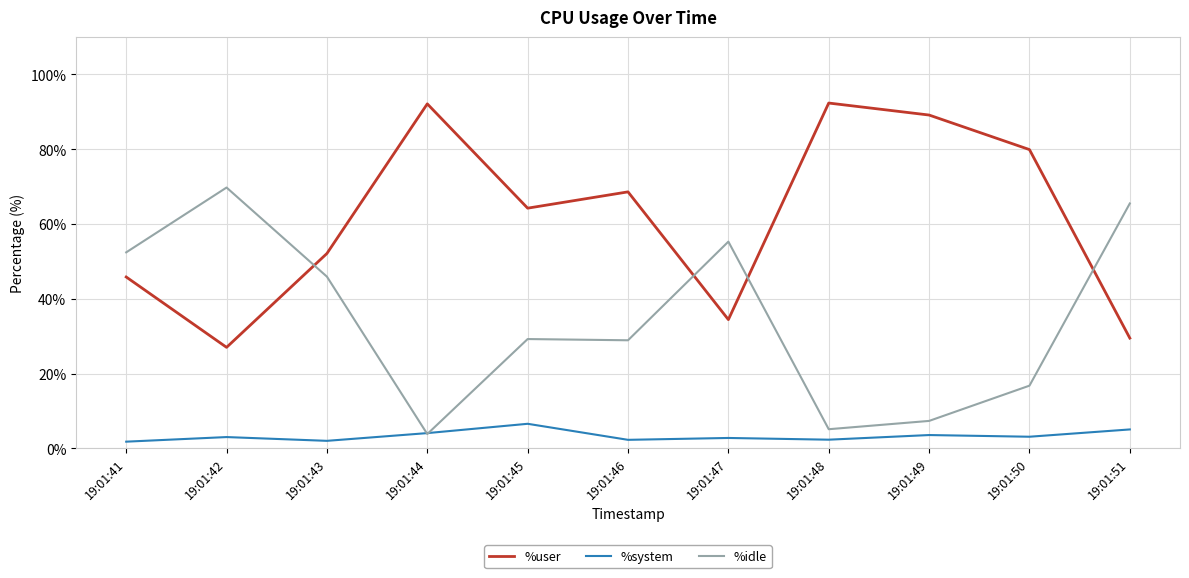

How many values in the %user series exceed 64?

6